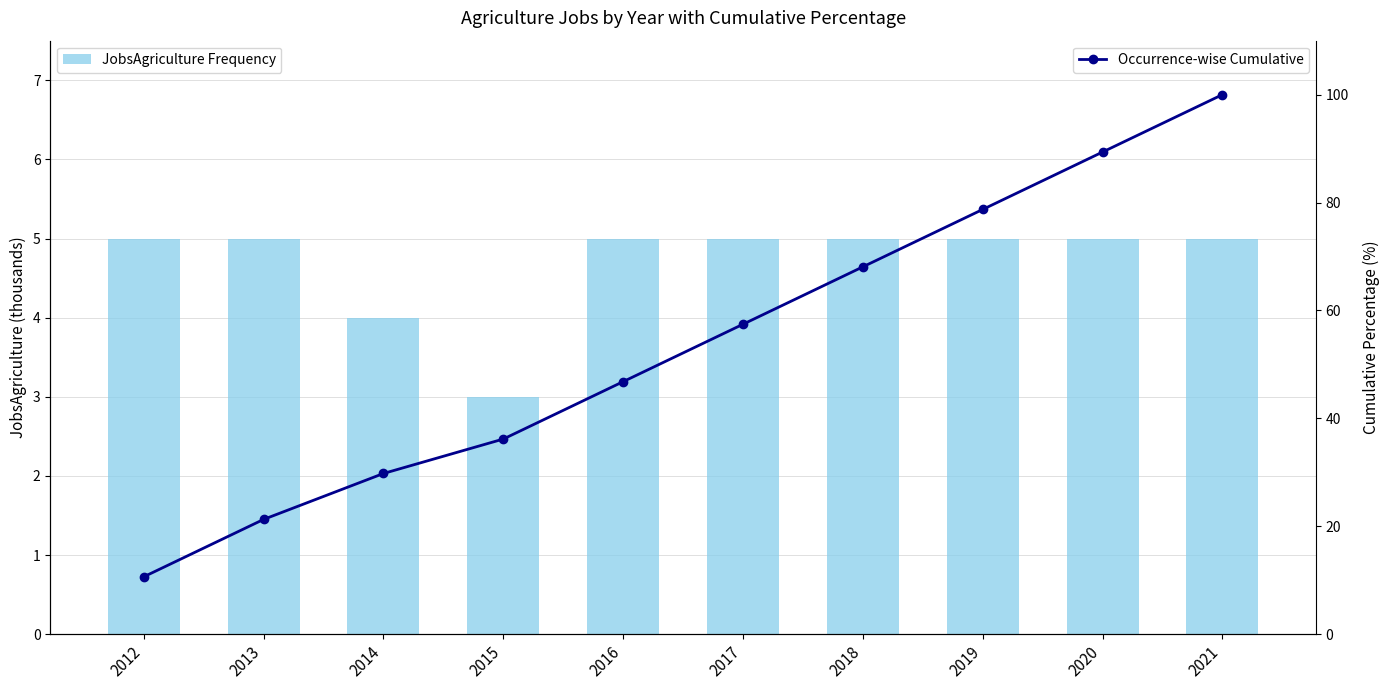

At which category is the sum across all series the highest?

2021